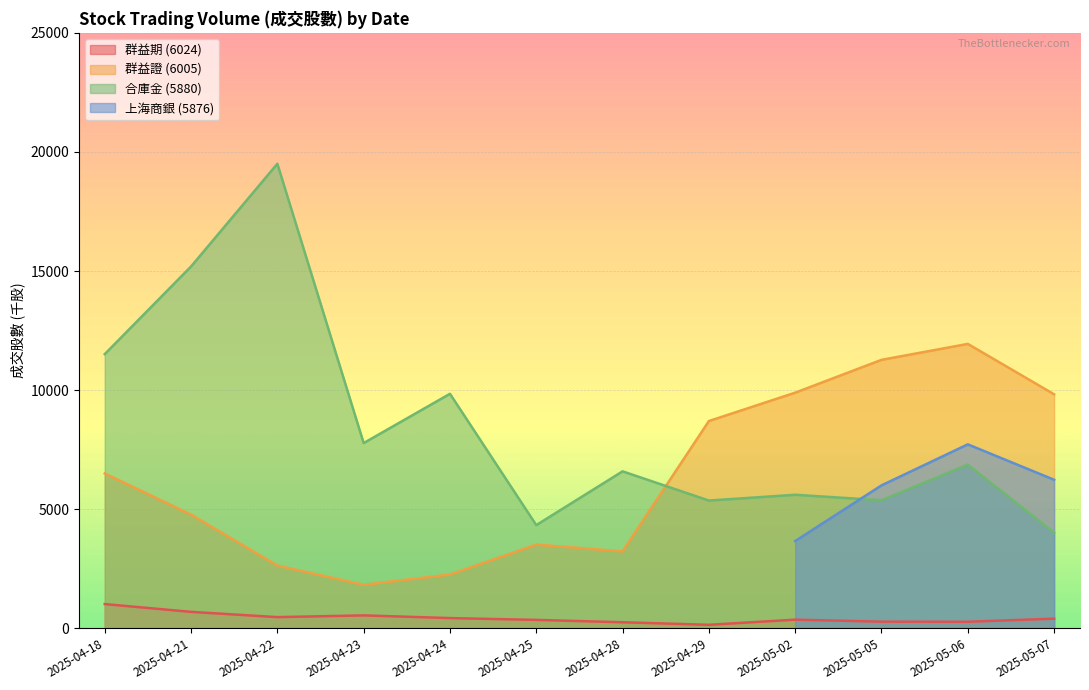

Between 2025-05-02 and 2025-04-25, which is larger?

2025-05-02